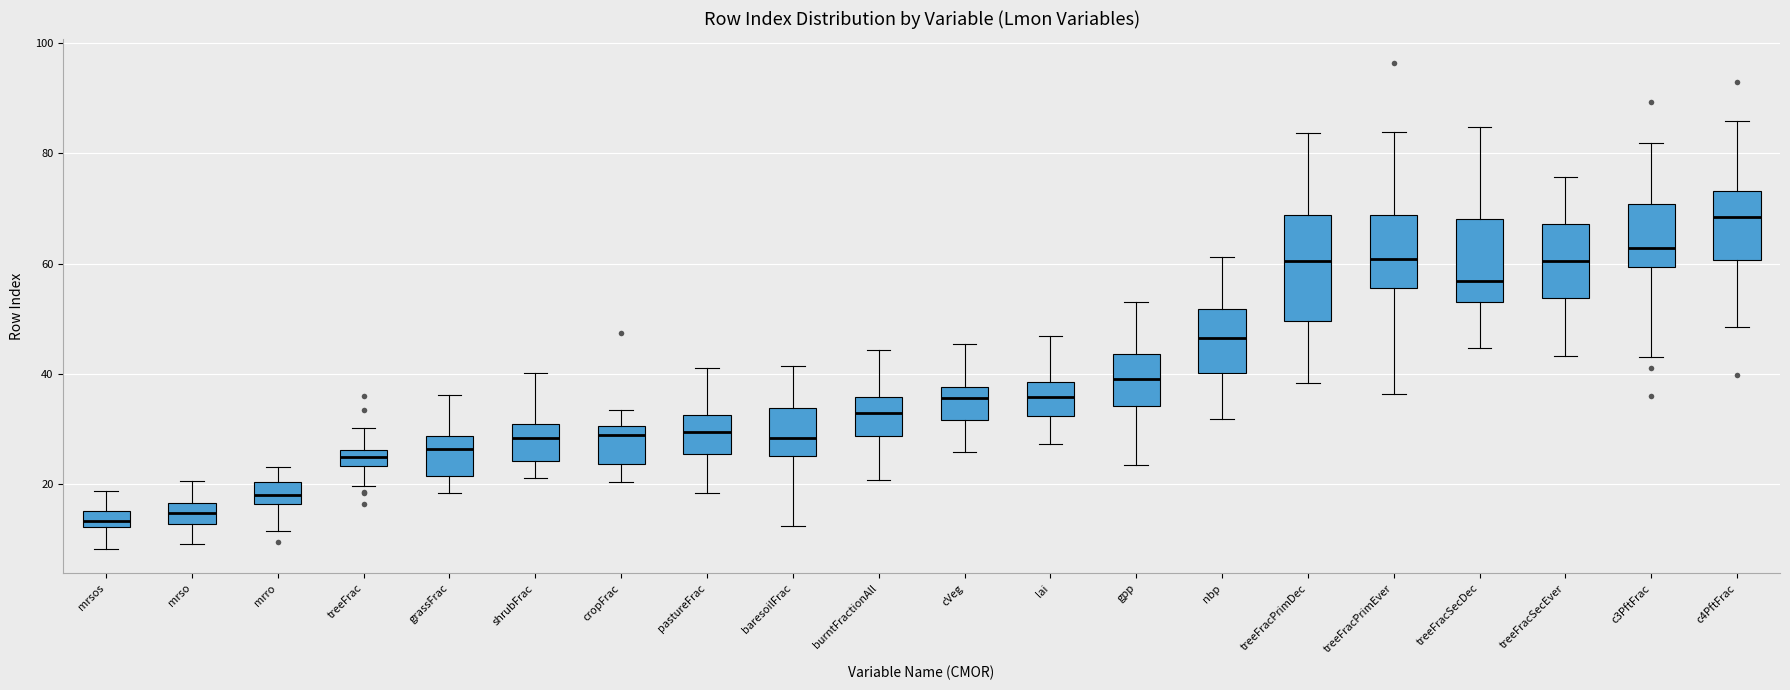

Which box is the tallest, from its lower edge to its upper edge?

treeFracPrimDec